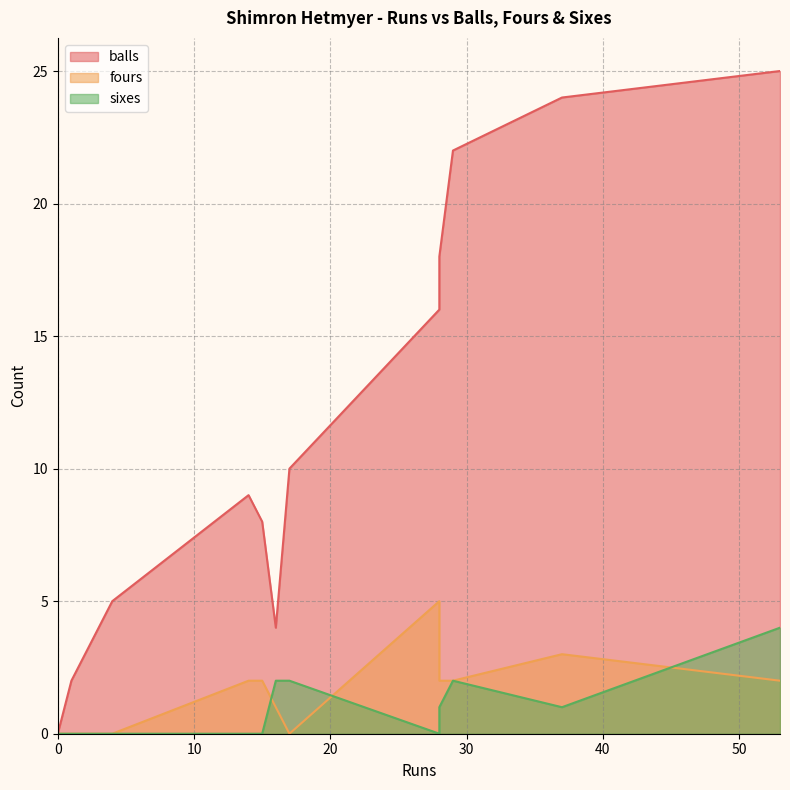

At how many categories does at least one series exceed 20?

3